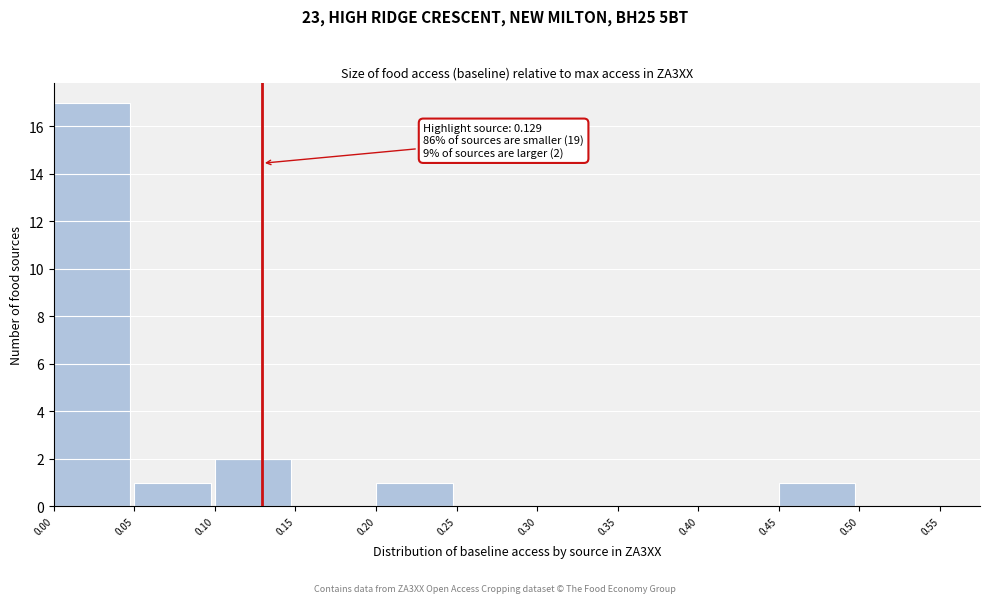

Which range on the x-axis has the tallest bar?

0.00 to 0.05